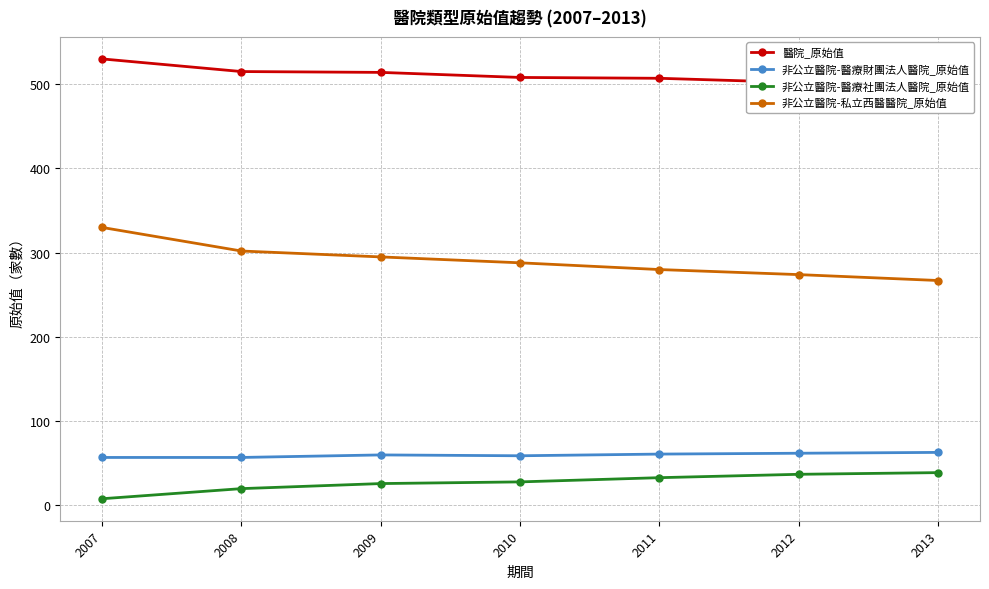

True or false: 非公立醫院-醫療財團法人醫院_原始值 and 非公立醫院-醫療社團法人醫院_原始值 cross at least once.

False